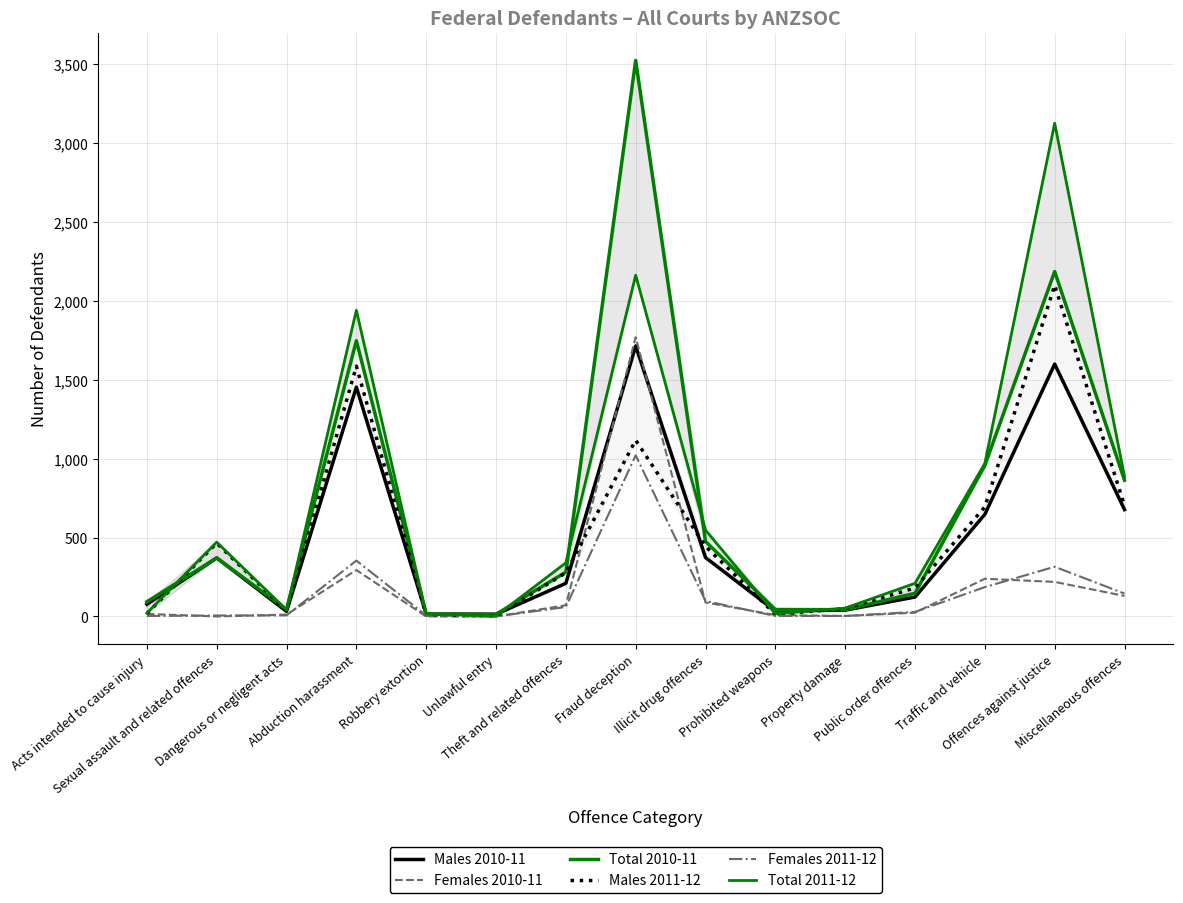

At which label does Males 2010-11 first exceed 210?

Sexual assault and related offences